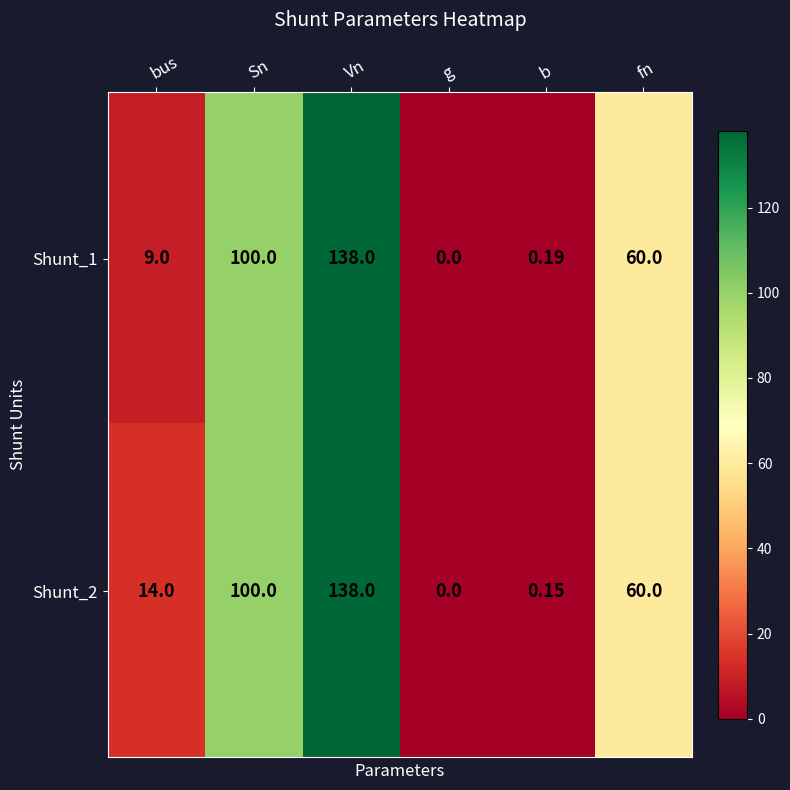

At which label is Shunt_1 closest to 69?

fn